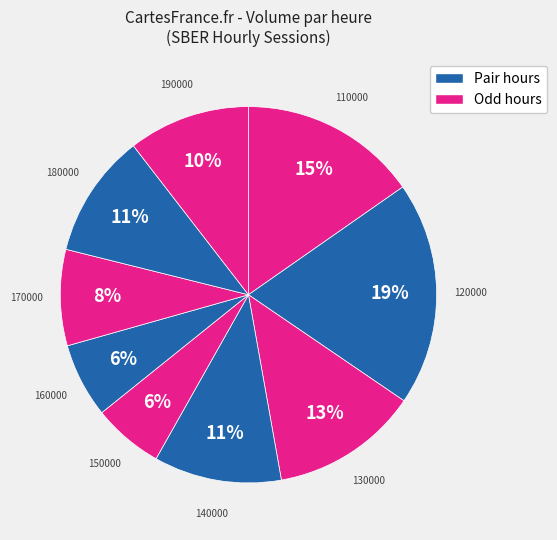

Count the number of slices in the pie.

9